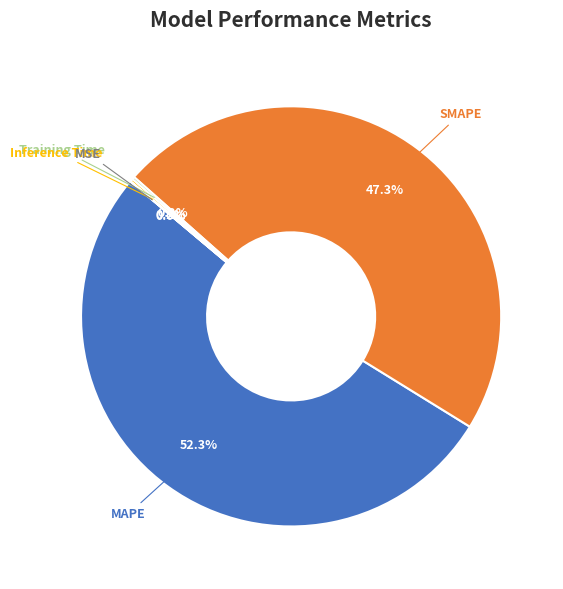

Is there a majority slice in this chart?

Yes